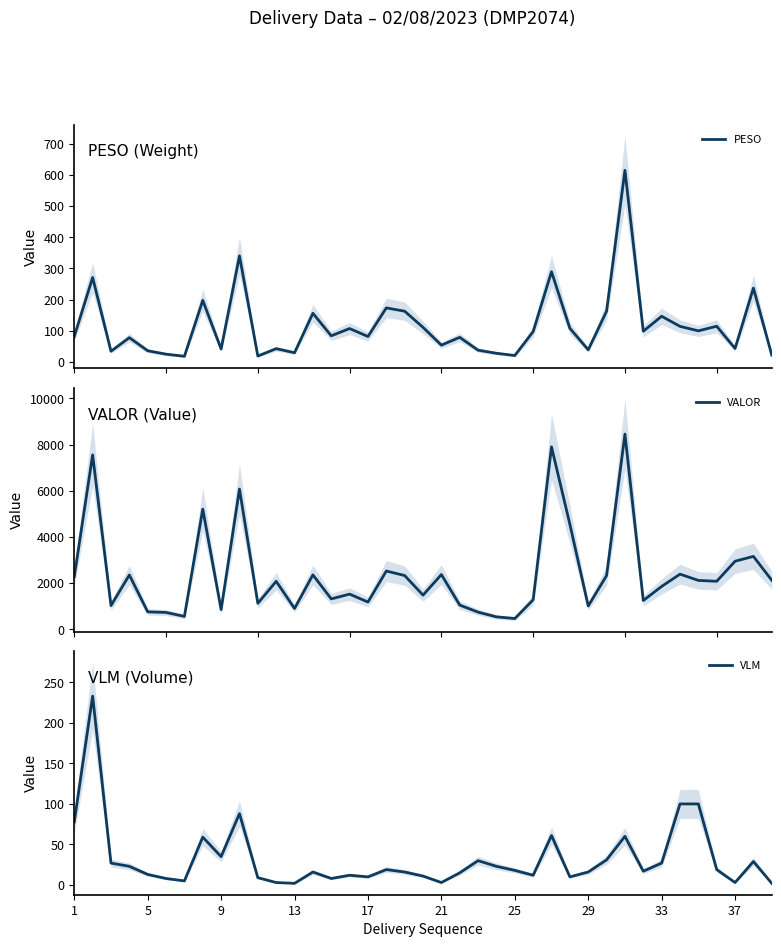

How many distinct data groups are displayed?

3